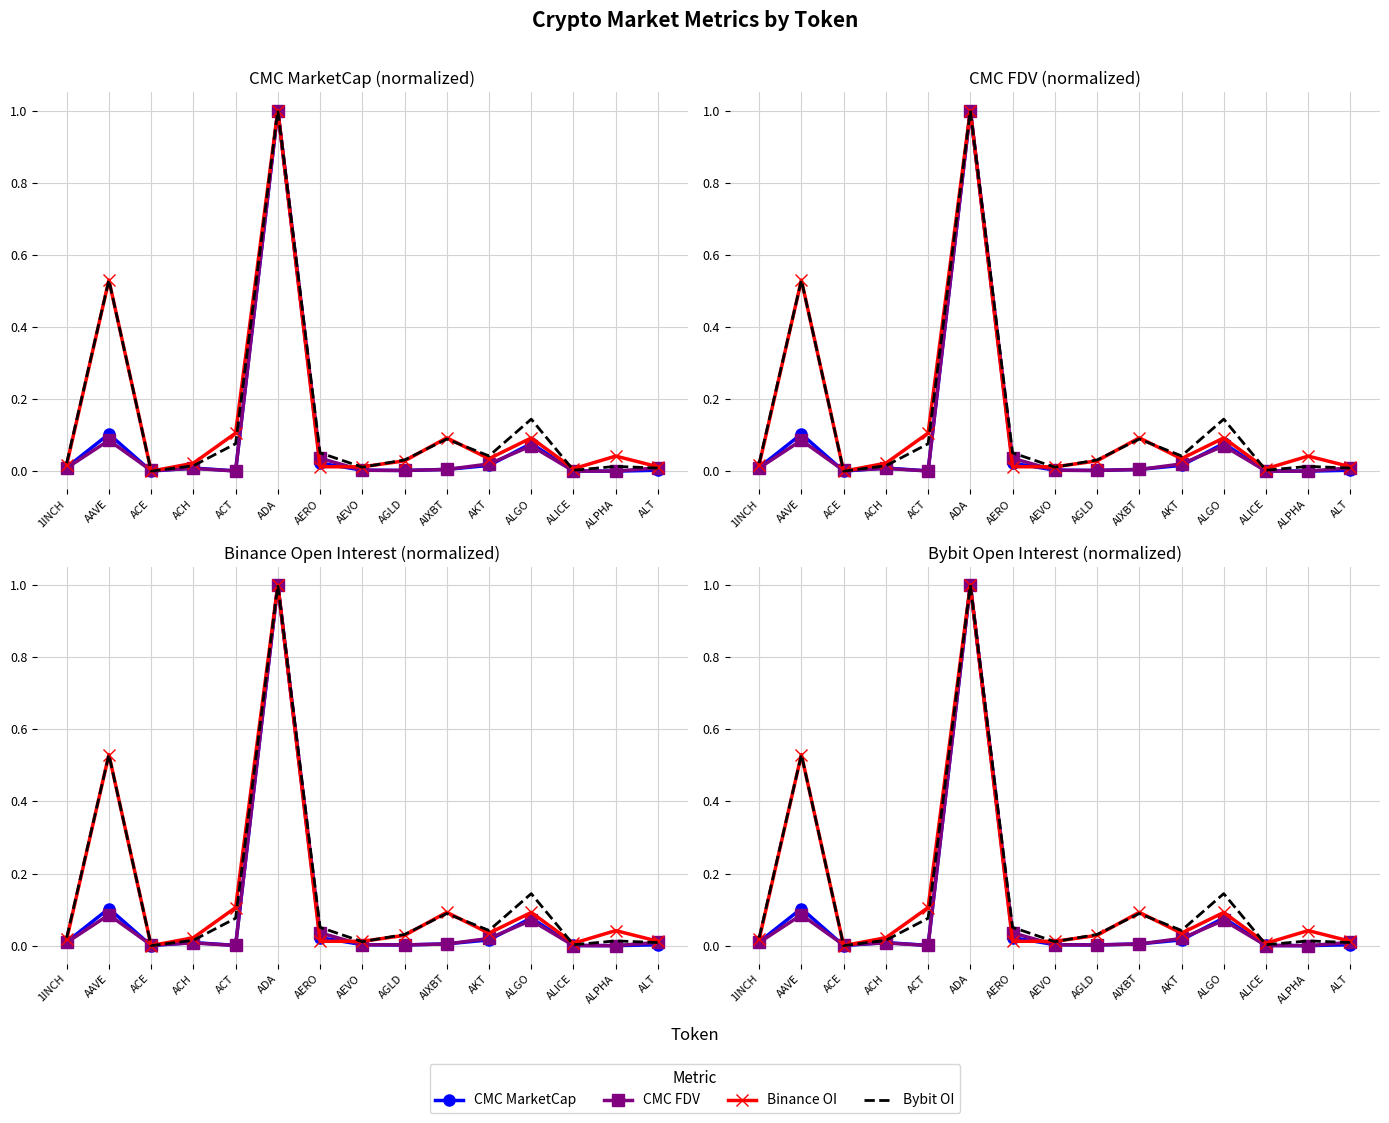

How many lines are shown in the chart?

4